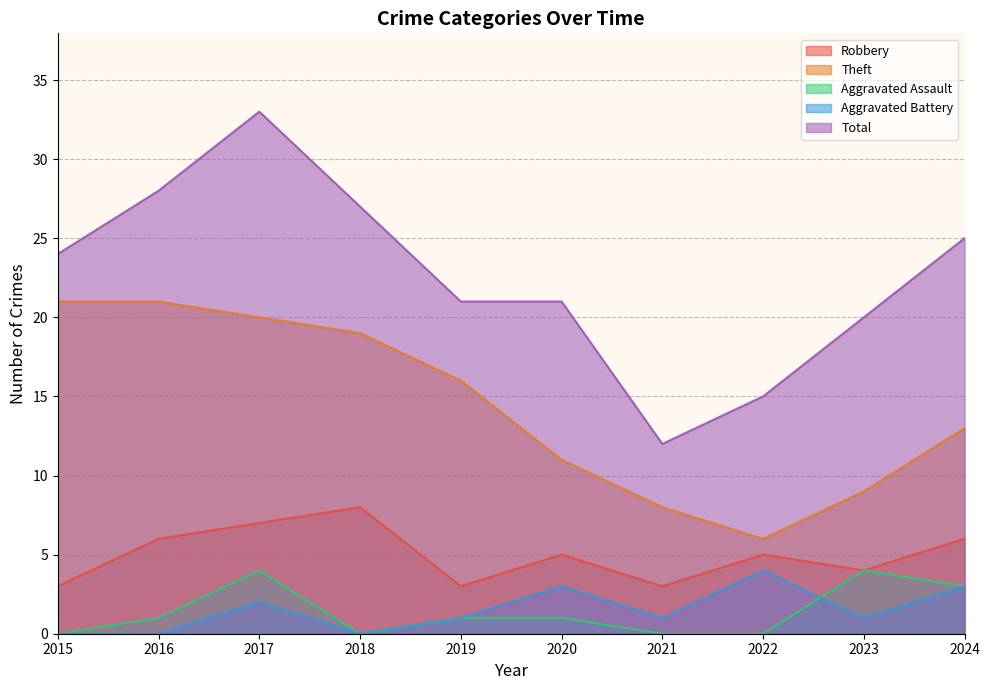

What is the total value across all series at 2021?

24